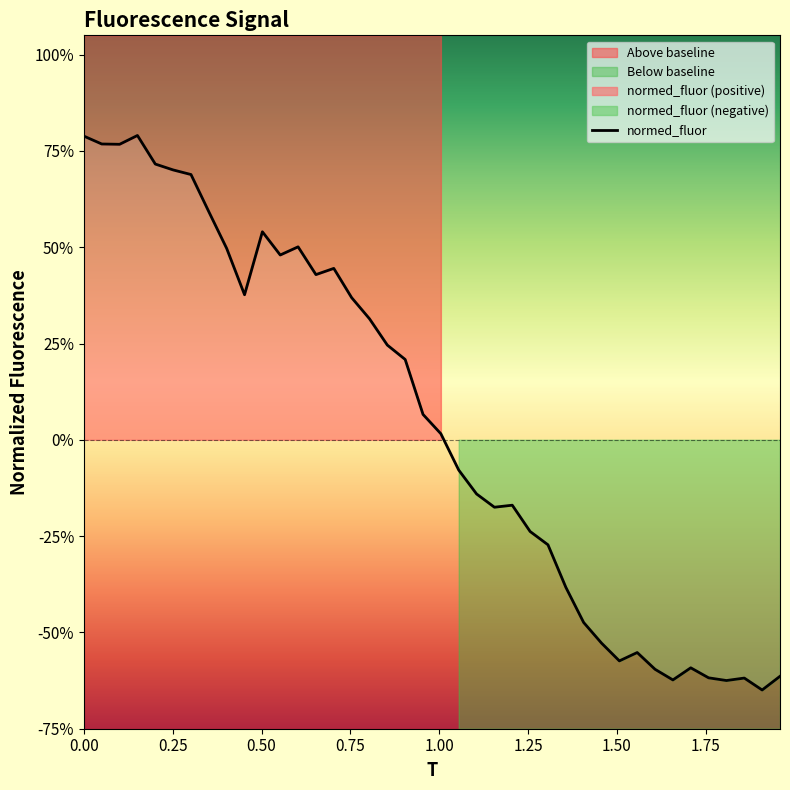

Read the value at 1.205769230769231.

-0.2